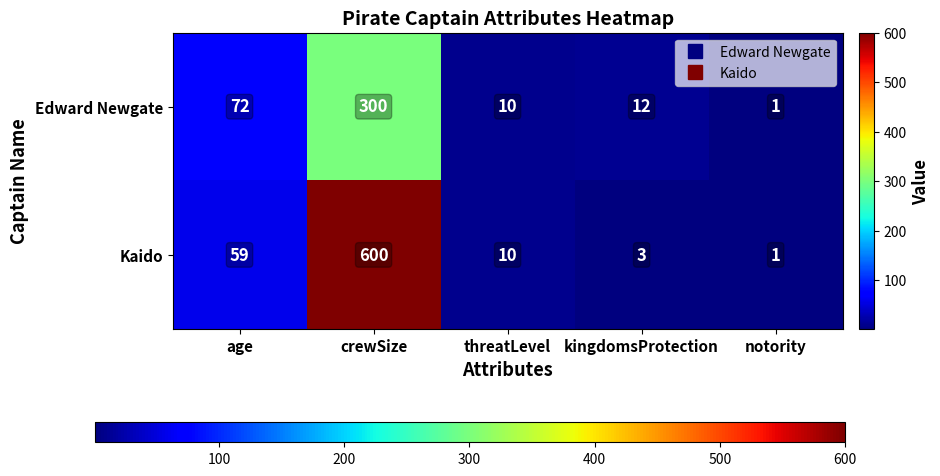

Rank the series by their maximum value, from lowest to highest.

Edward Newgate, Kaido